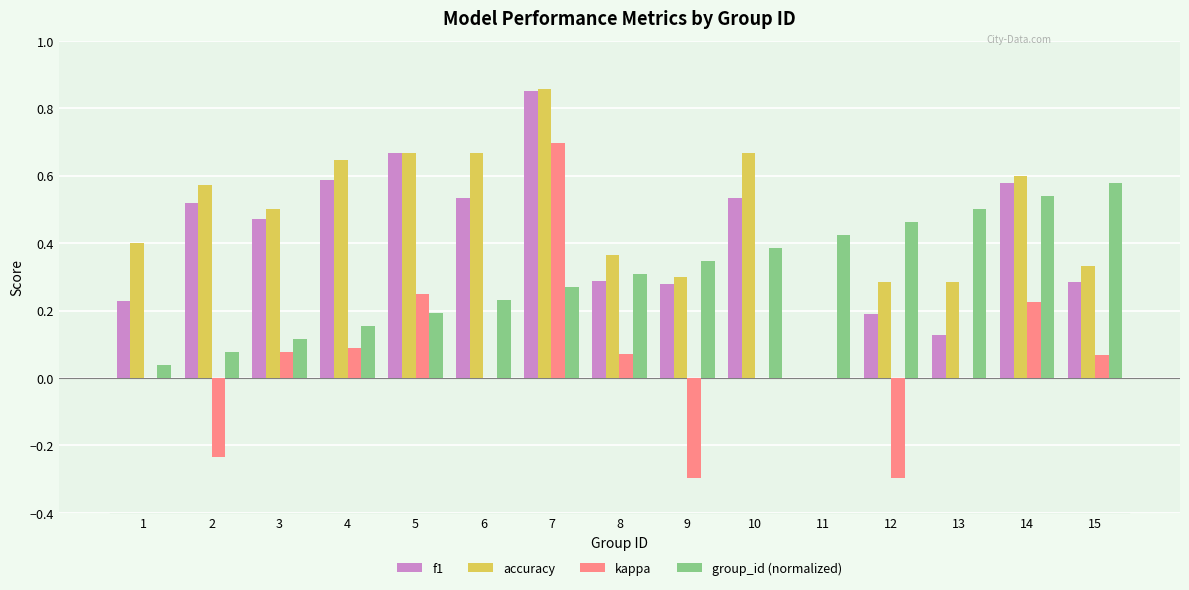

Count the number of data series in this chart.

4